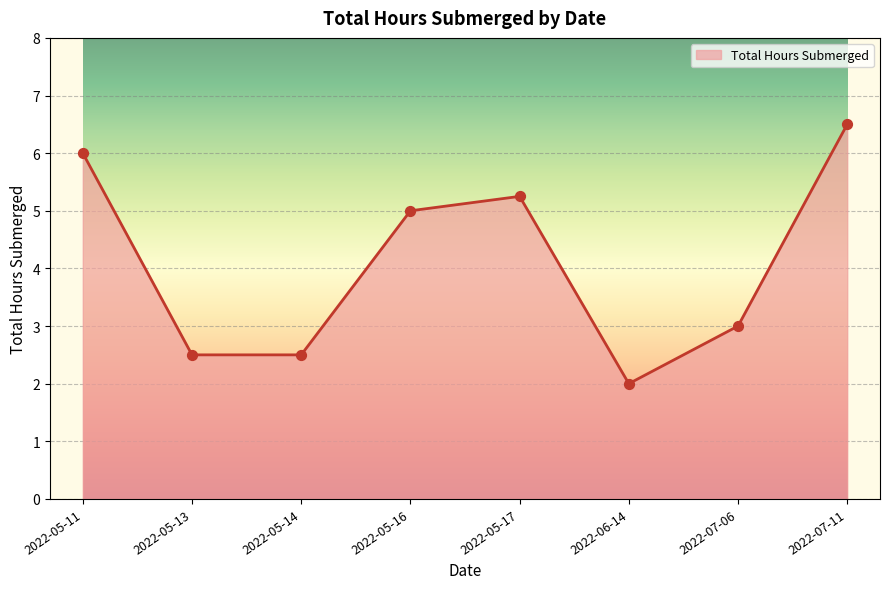

Between 2022-06-14 and 2022-05-14, which is larger?

2022-05-14